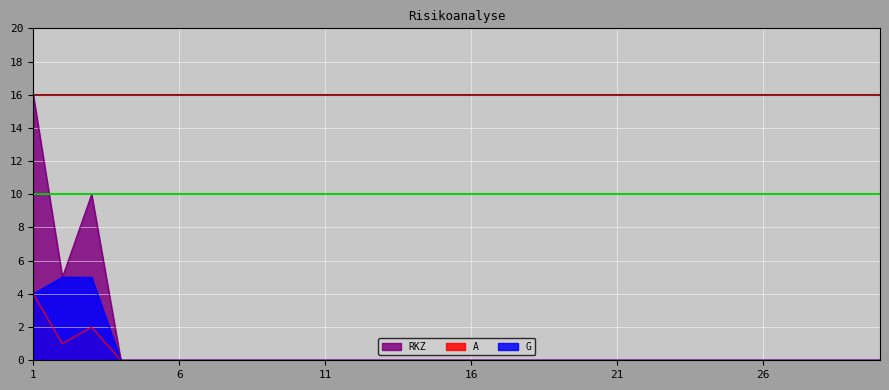

At which category is the sum across all series the highest?

1